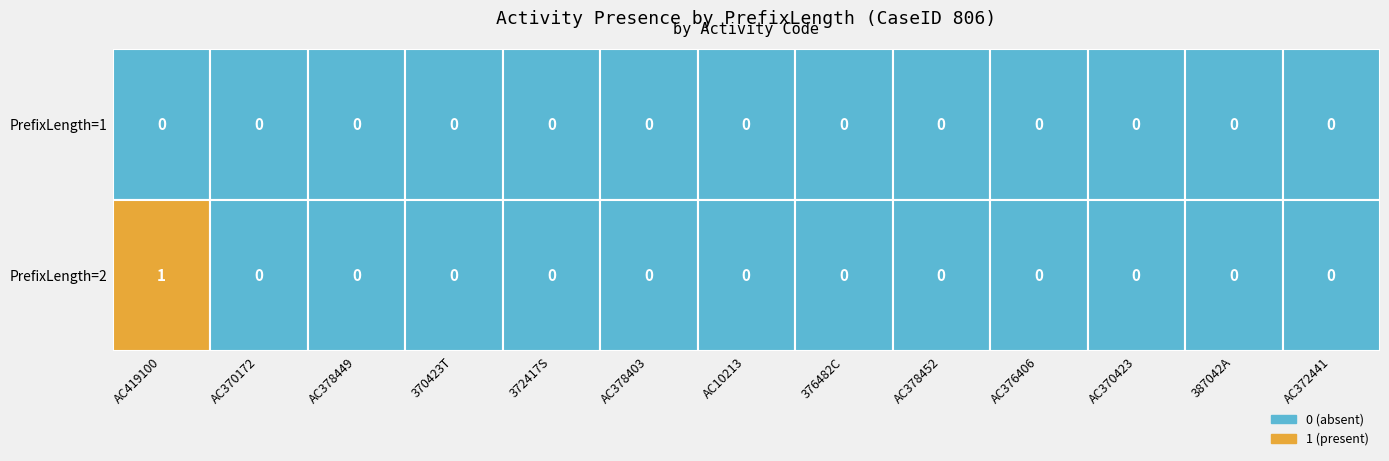

Which has a higher value, PrefixLength=2 or PrefixLength=1?

PrefixLength=2